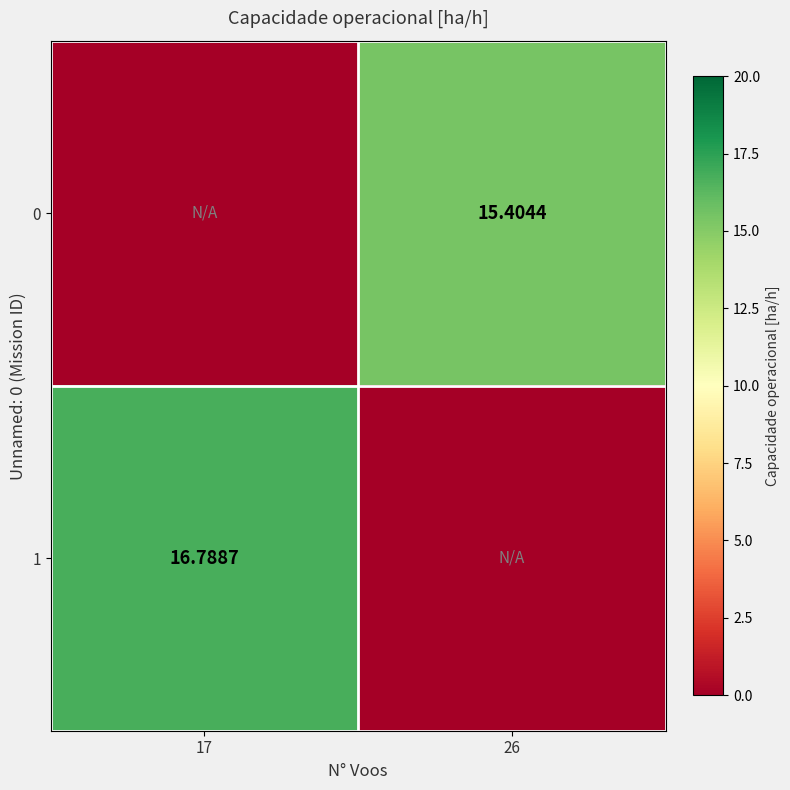

Which series has the widest spread of values?

1